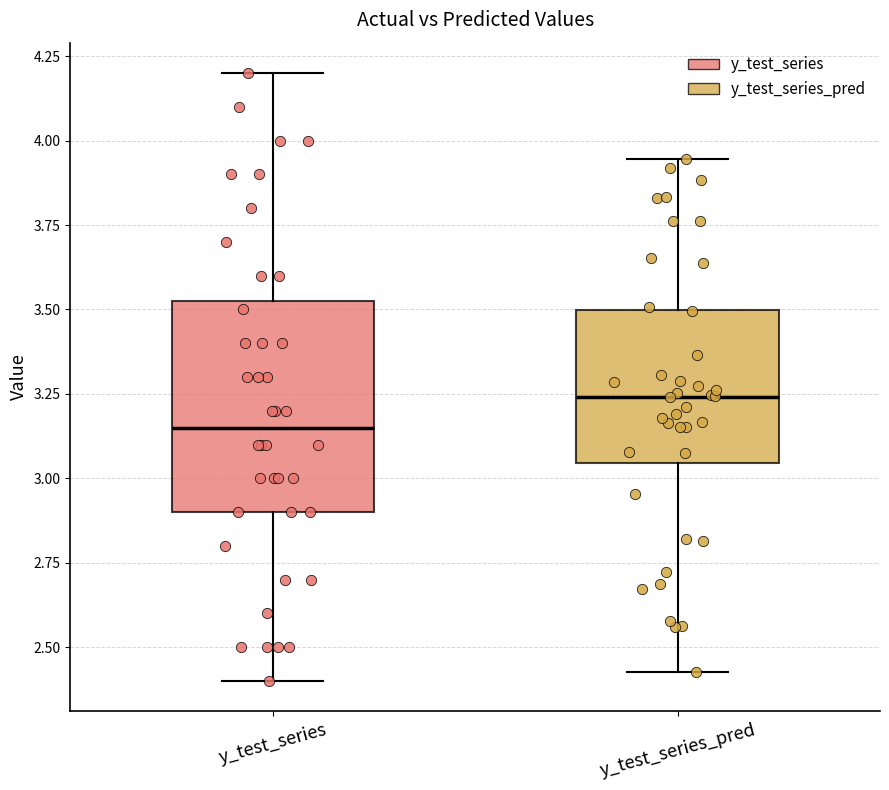

Which box's median line is the lowest?

y_test_series